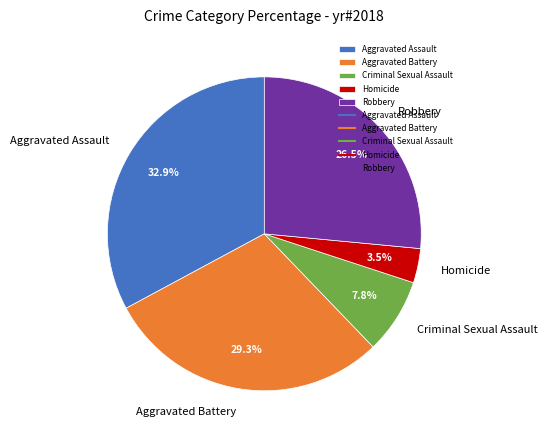

What percentage is the Criminal Sexual Assault slice, to the nearest percent?

8%